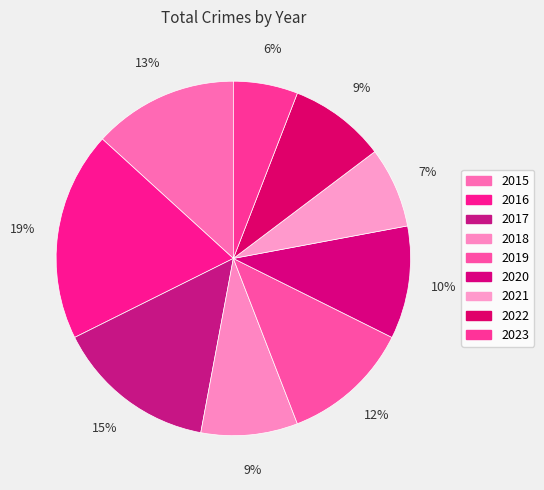

Count the number of slices in the pie.

9